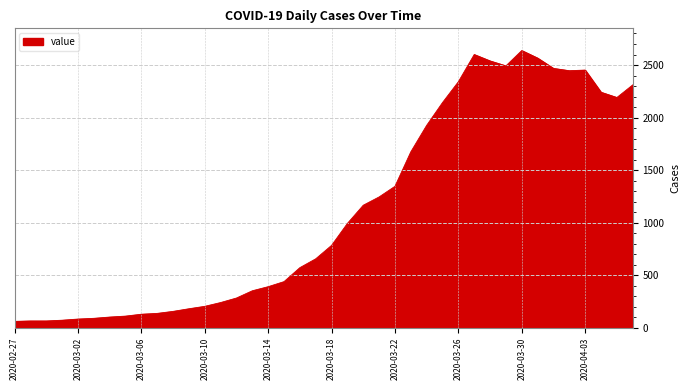

What is the difference between the maximum and minimum values?

2577